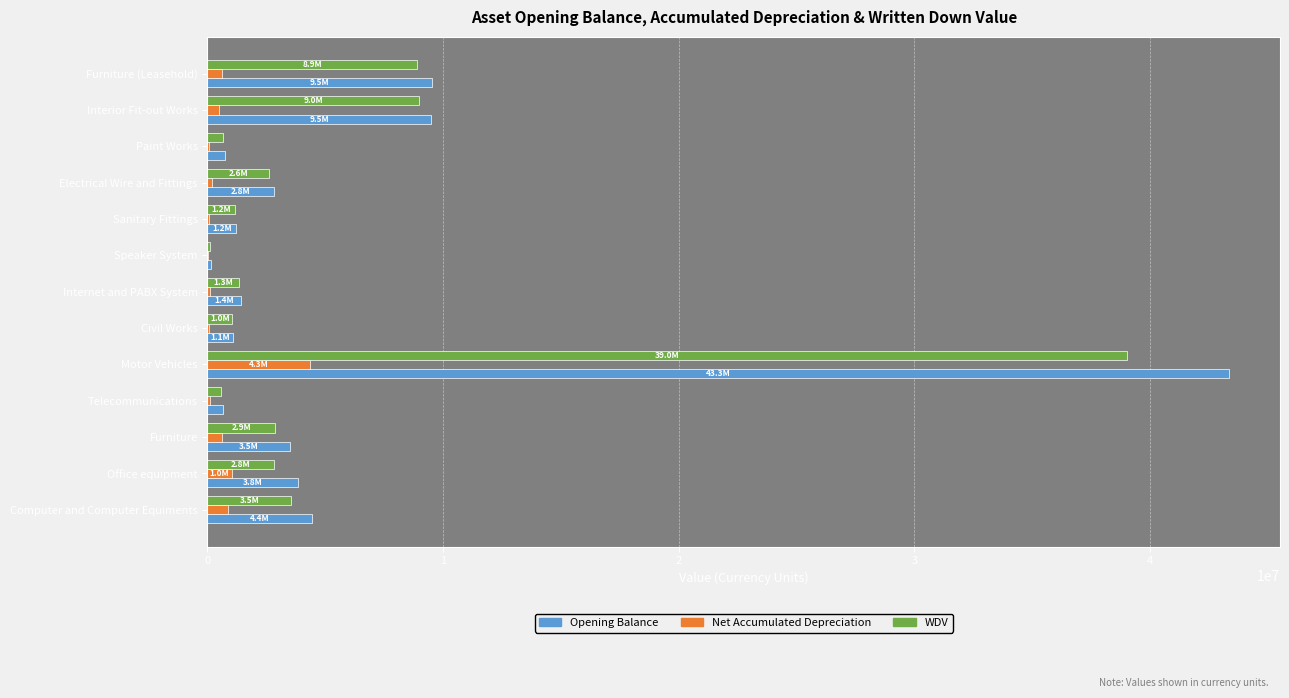

At which label does Net Accumulated Depreciation reach its peak?

Motor Vehicles